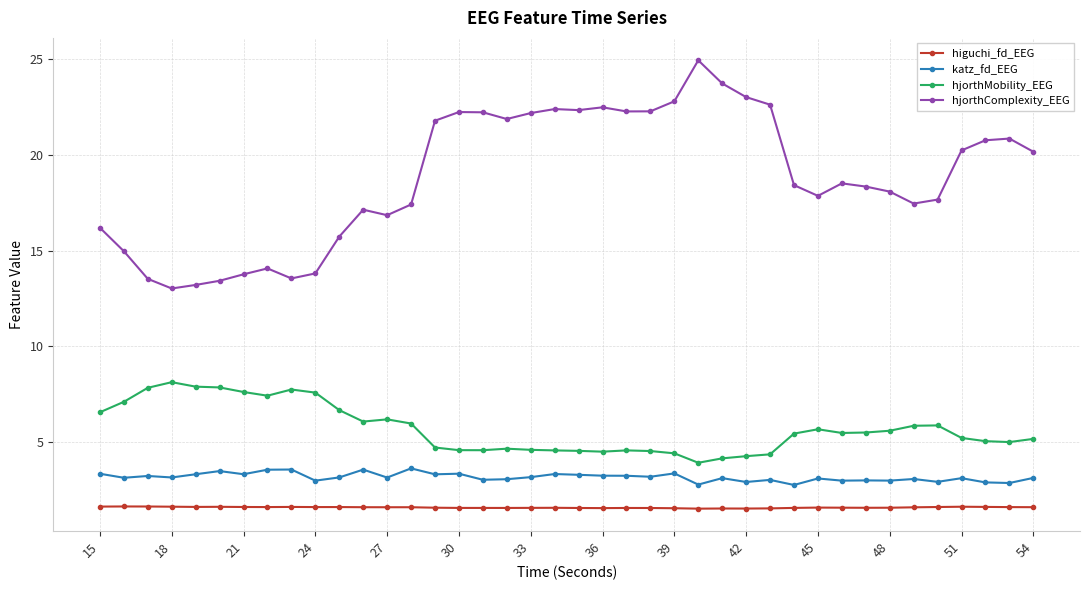

Does the chart have visible grid lines?

Yes